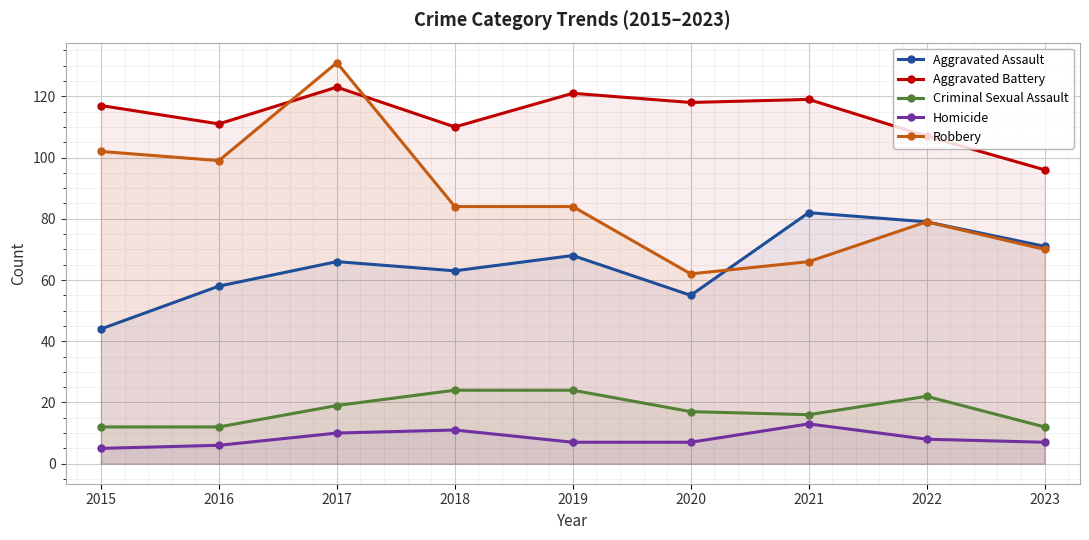

At which category does Robbery reach its first local peak?

2017